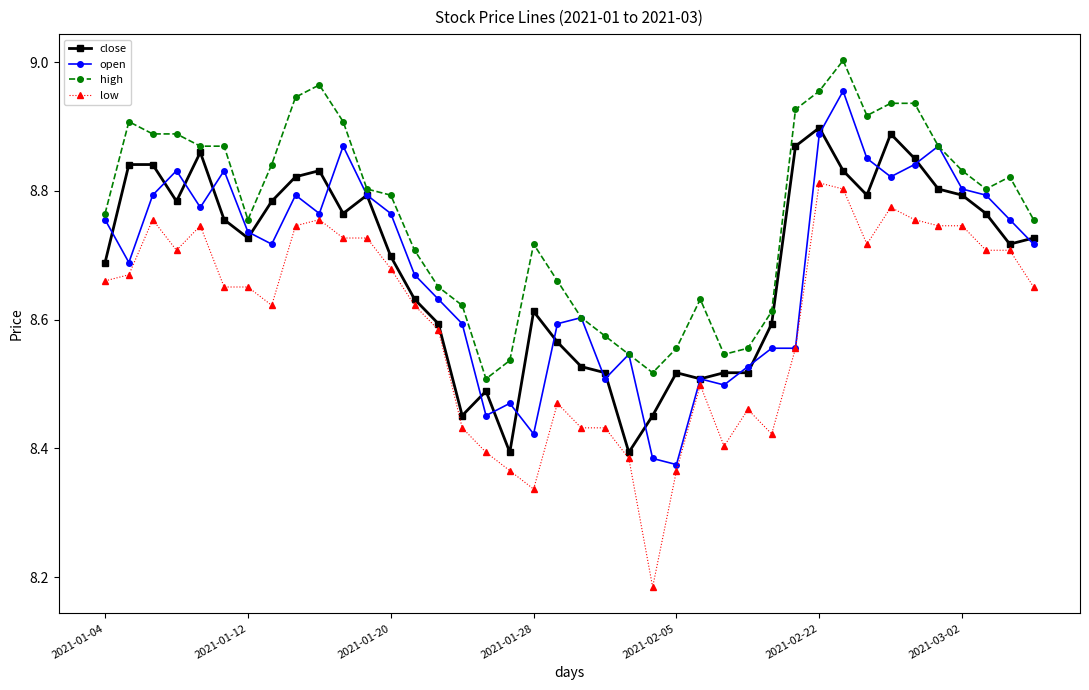

Rank the series by their maximum value, from lowest to highest.

low, close, open, high